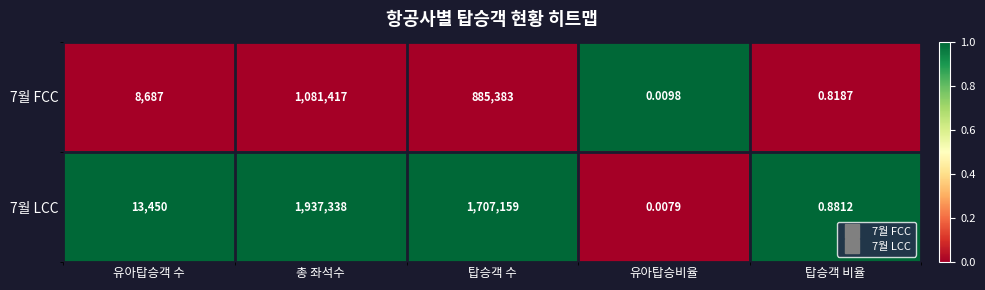

Which series changed the most between 탑승객 수 and 탑승객 비율?

7월 LCC